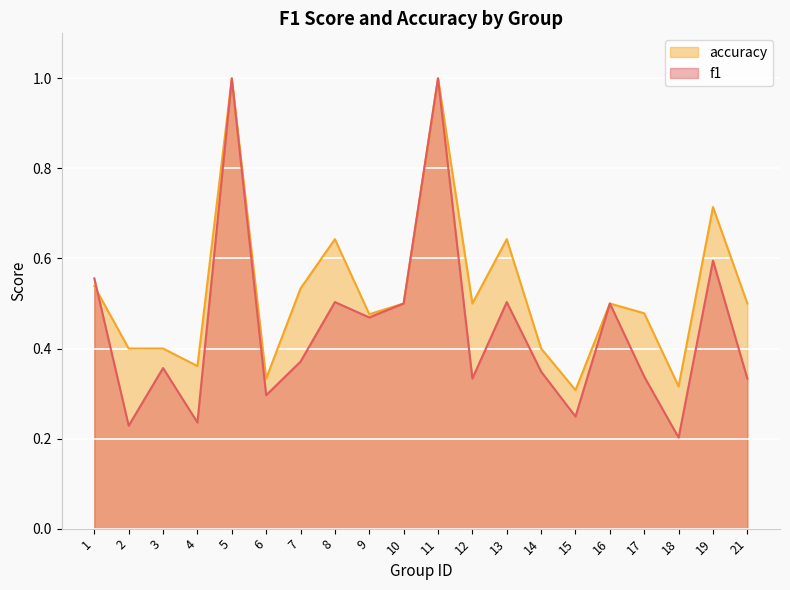

Which series changed the most between 1 and 17?

f1